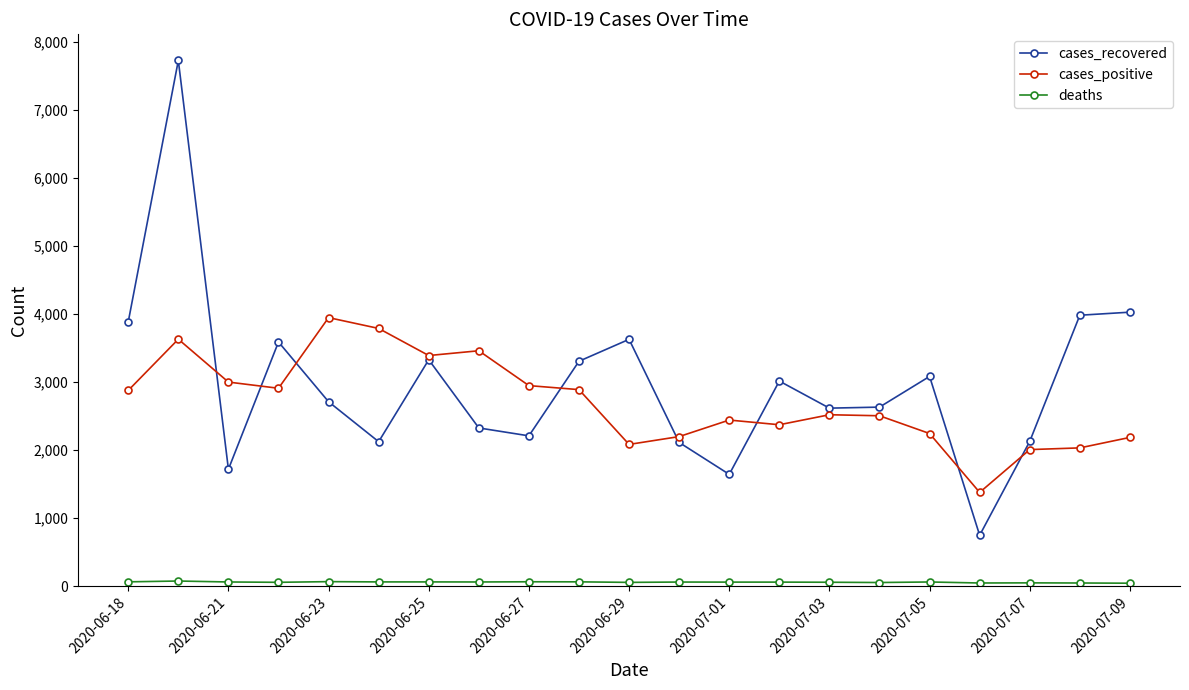

At how many categories does at least one series exceed 1102?

21